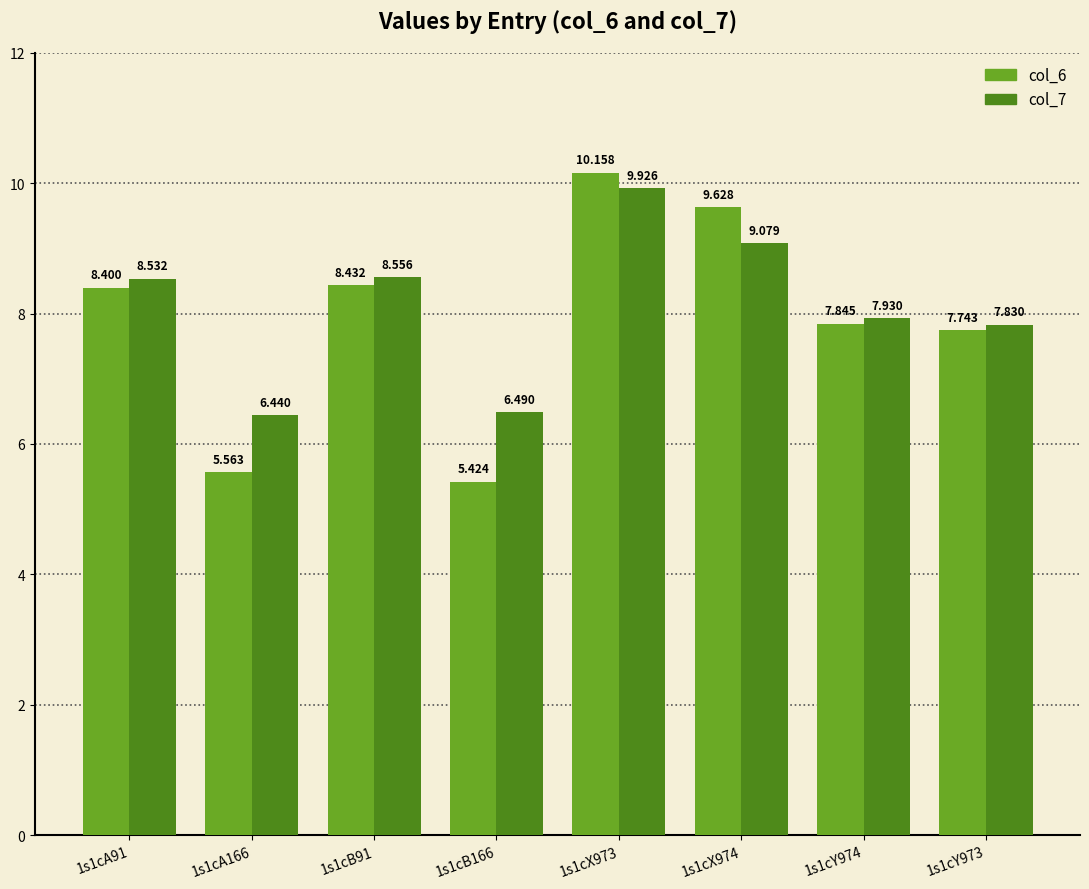

What is the label of the 6th bar from the left?

1s1cX974